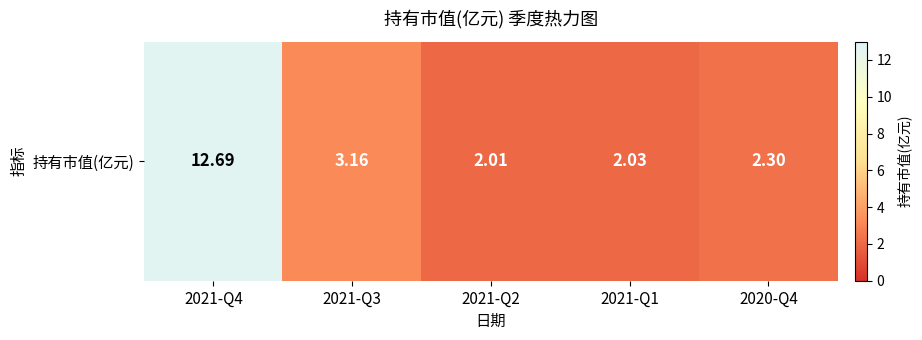

List the labels in order of value, largest first.

2021-Q4, 2021-Q3, 2020-Q4, 2021-Q1, 2021-Q2